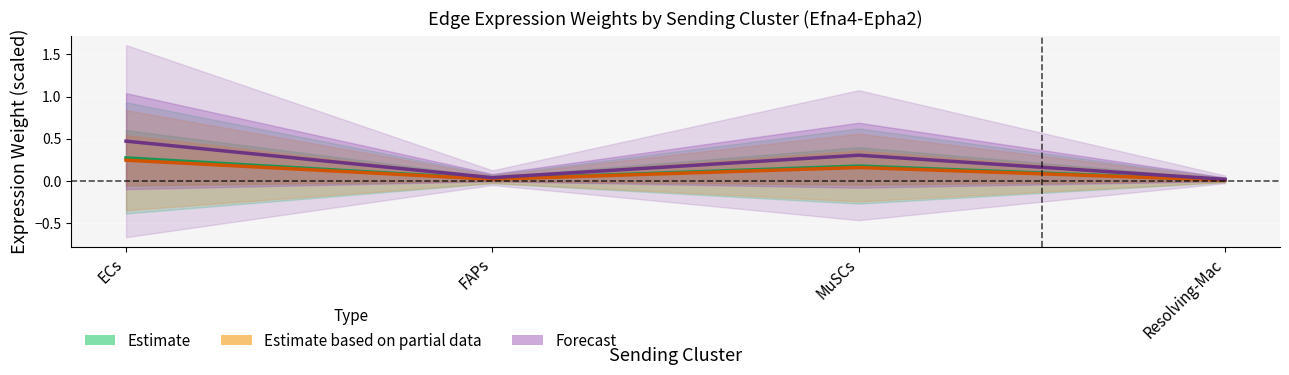

True or false: Forecast and Estimate intersect in this chart.

False